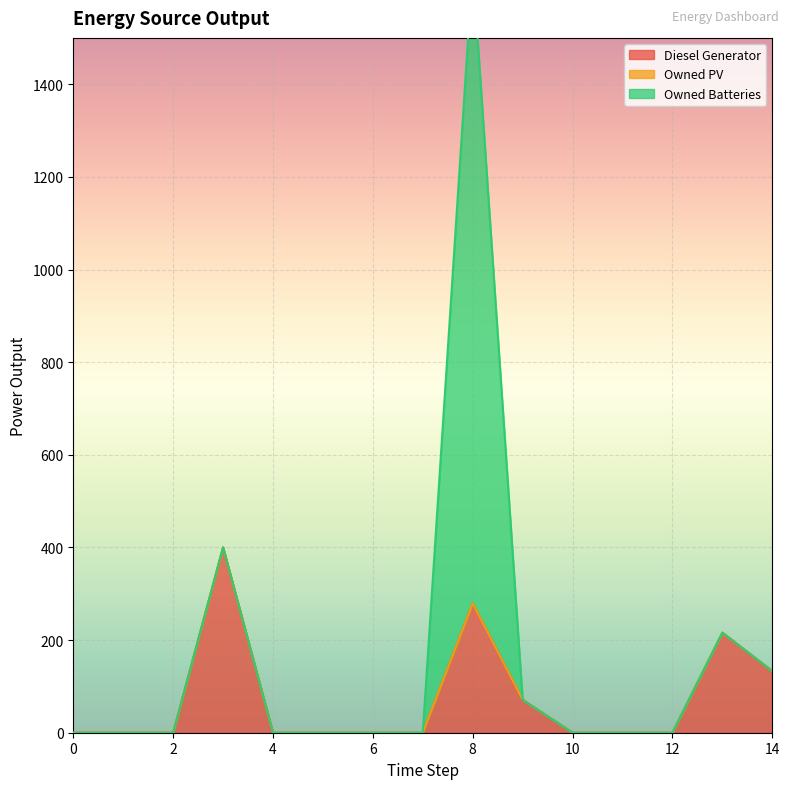

At how many categories does at least one series exceed 315?

2